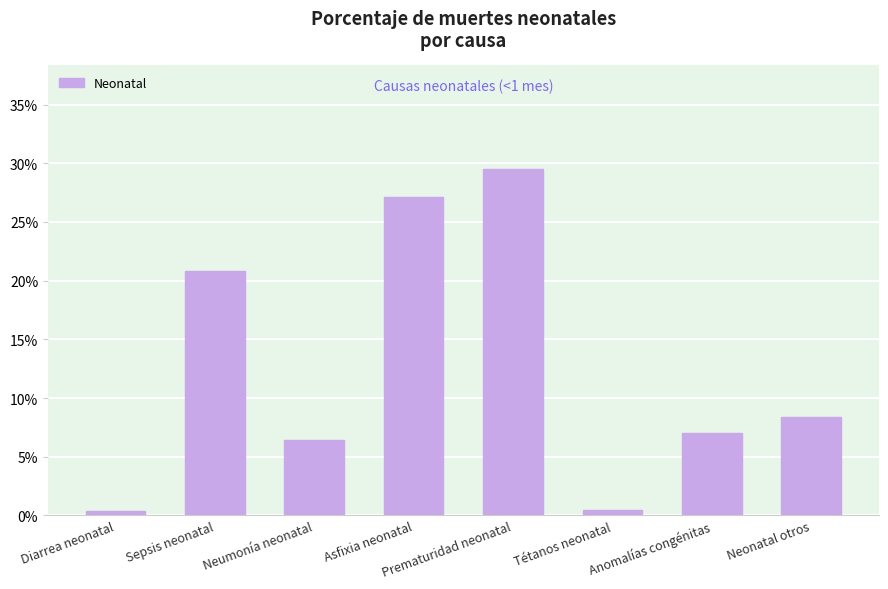

Are the bars horizontal?

No